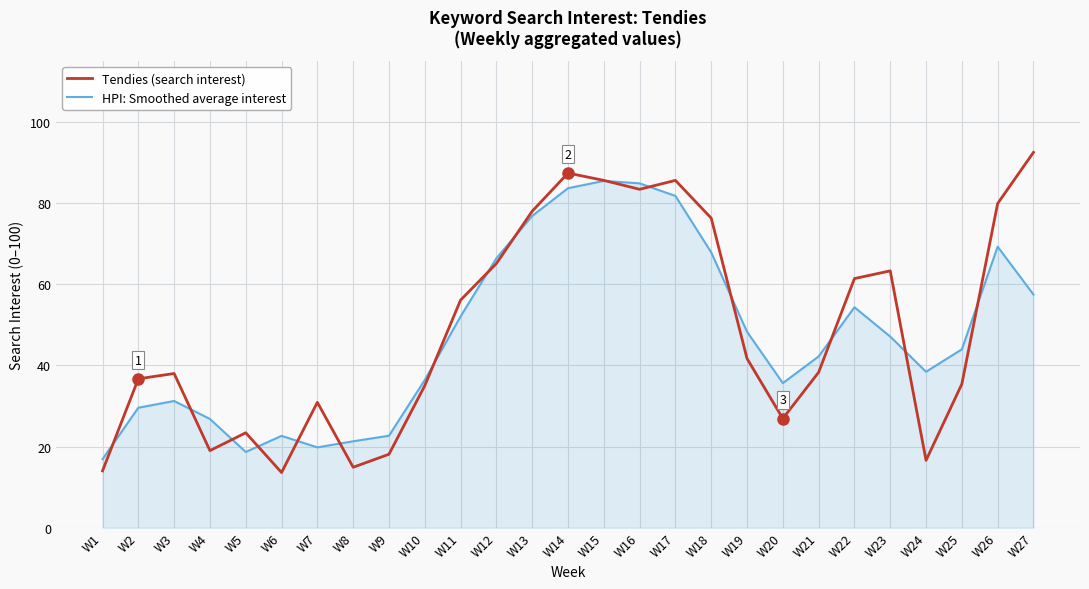

At W13, list the series in order from smallest to largest.

HPI: Smoothed average interest, Tendies (search interest)